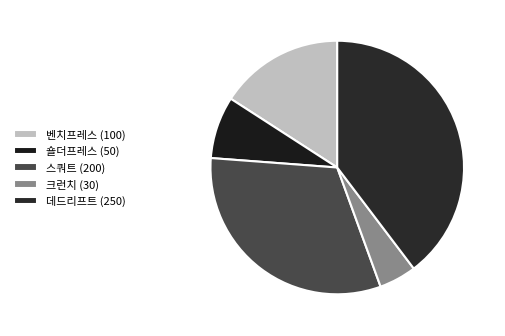

Is there any slice that represents more than half of the pie?

No